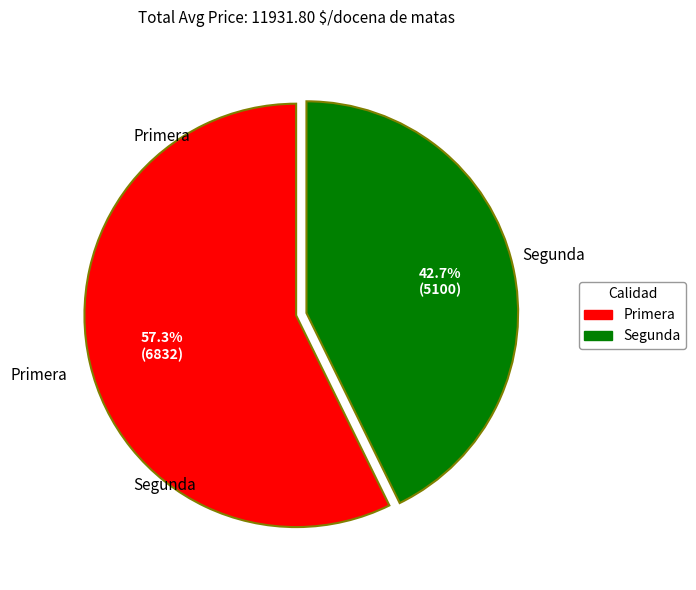

How many segments does this pie chart have?

2